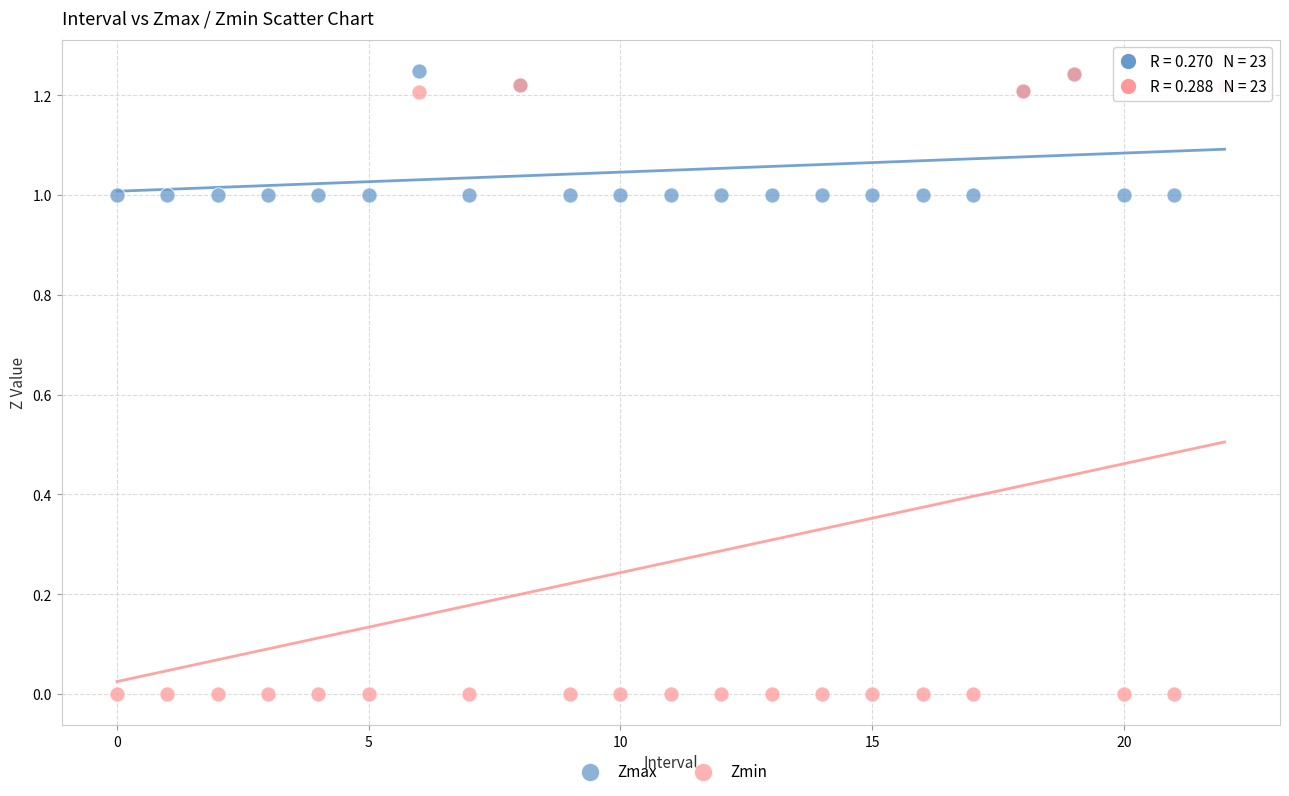

What are all the series names shown in the legend?

Zmax, Zmin